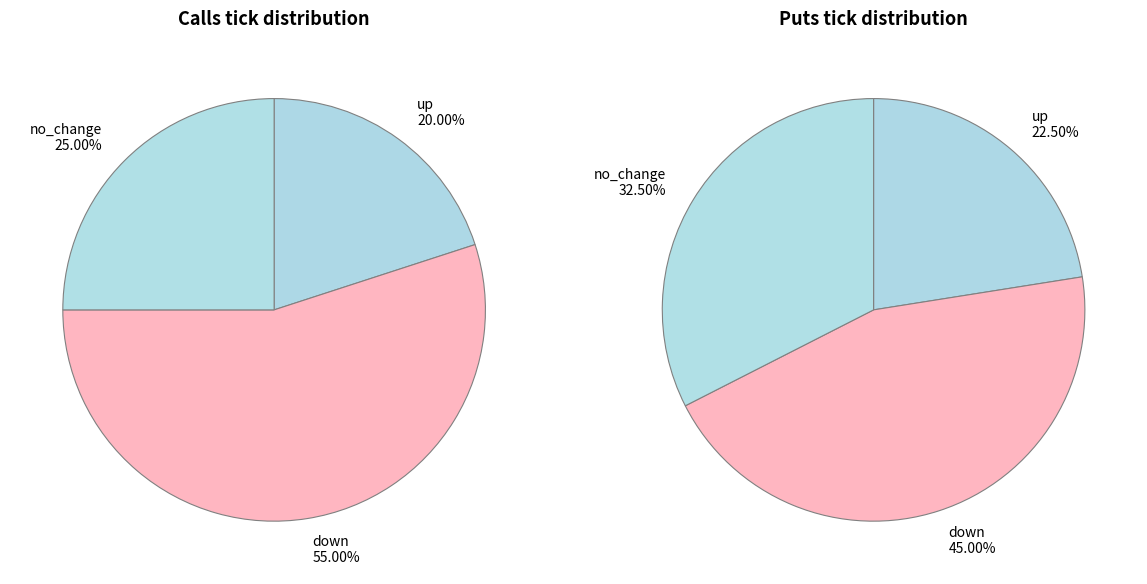

To the nearest percent, what is the average slice percentage?

33%